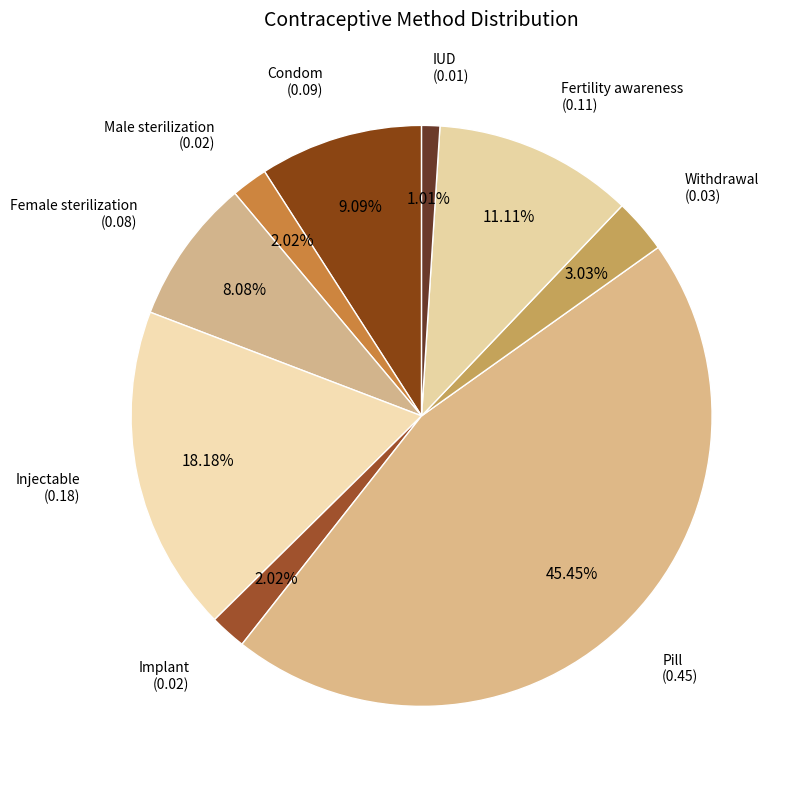

The Fertility awareness slice represents 11% of the pie. True or false?

True